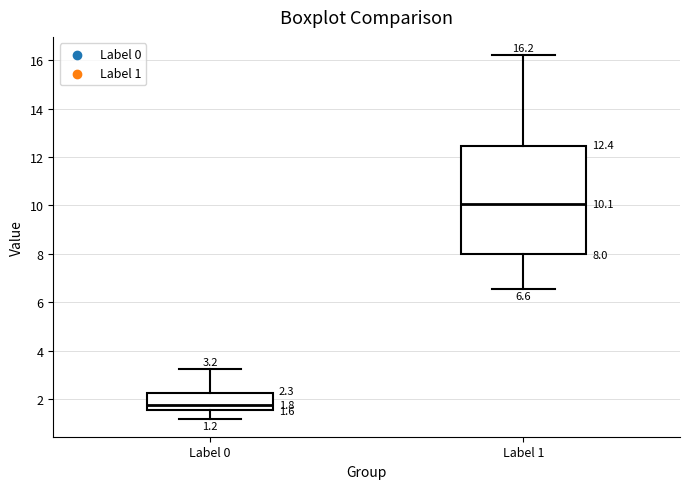

Comparing the boxes themselves (not the whiskers), which one is the tallest?

Label 1